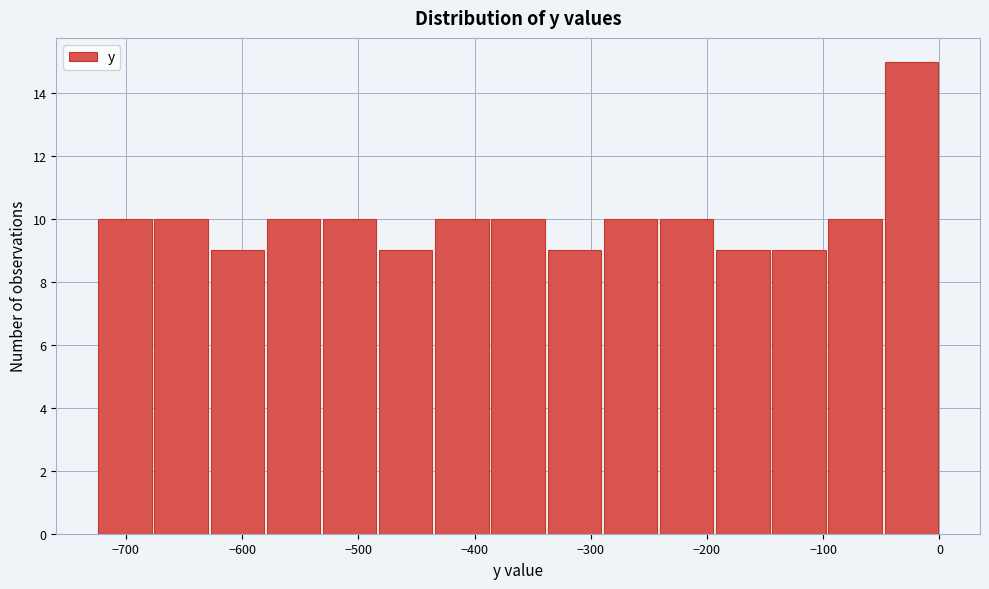

Reading left to right, list every bar in this chart as the range it spans on the x-axis followed by its height. Neither the bar edges nor the heights are printed on the chart, so give them approximately, as read against the axes.

-720 to -680: 10
-680 to -630: 10
-630 to -580: 9
-580 to -530: 10
-530 to -480: 10
-480 to -430: 9
-430 to -390: 10
-390 to -340: 10
-340 to -290: 9
-290 to -240: 10
-240 to -190: 10
-190 to -140: 9
-140 to -100: 9
-100 to -50: 10
-50 to 0: 15